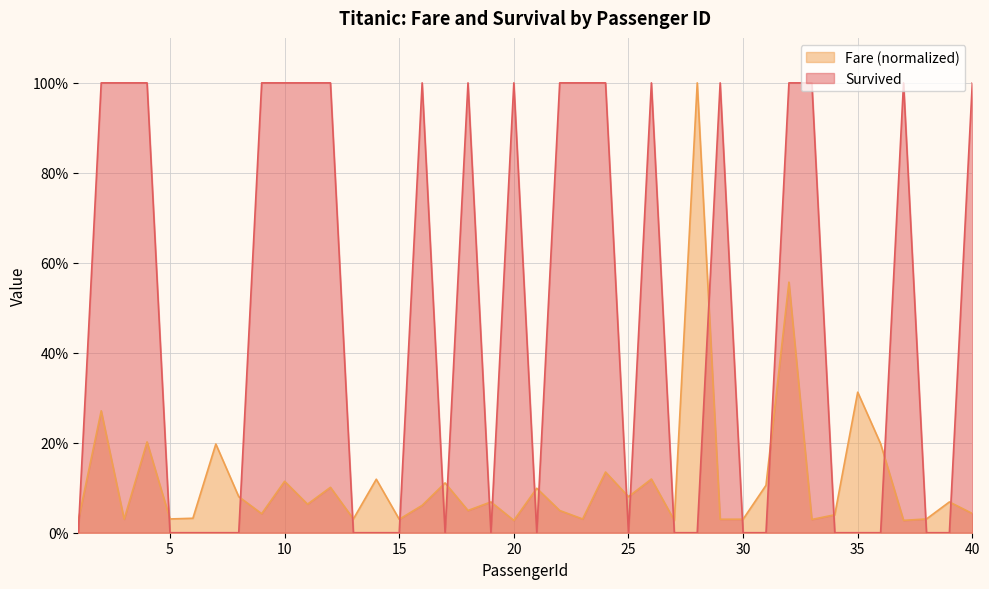

Rank the series by their average value, from lowest to highest.

Fare (normalized), Survived